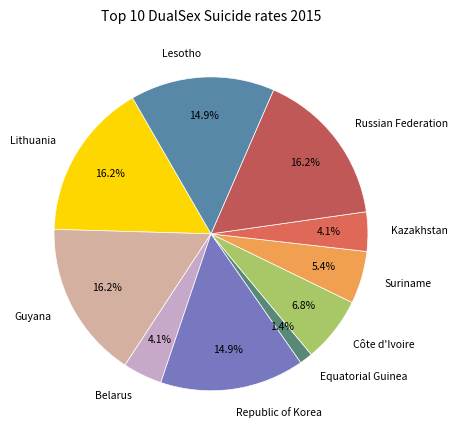

Between Lithuania and Equatorial Guinea, which is larger?

Lithuania